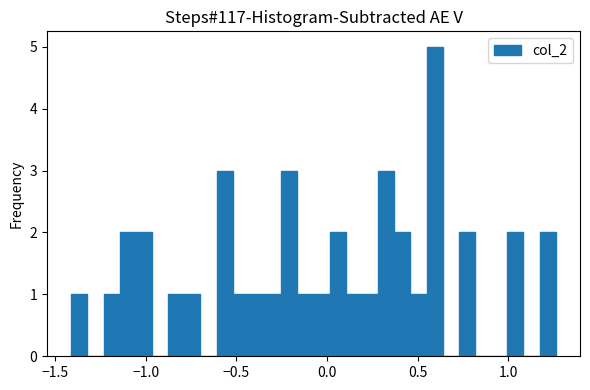

Read against the x-axis, roughly where is the centre of the tallest bar?

0.60